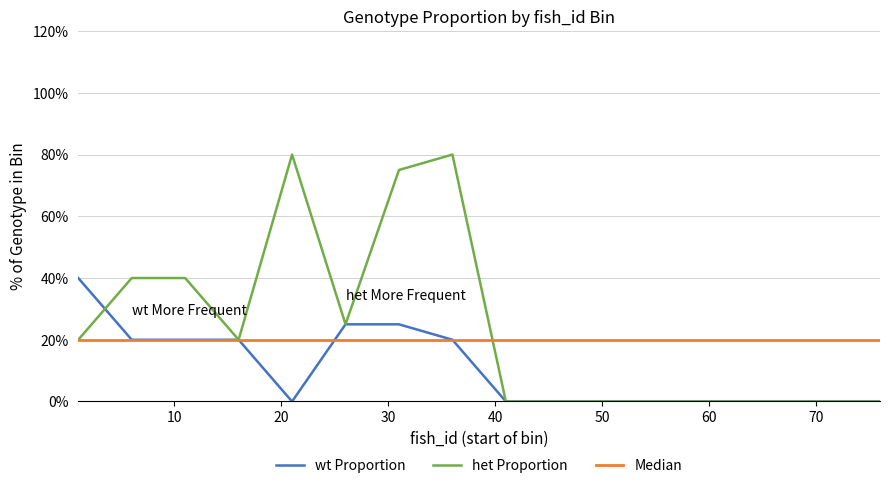

What is the lowest value of the Median series?

20